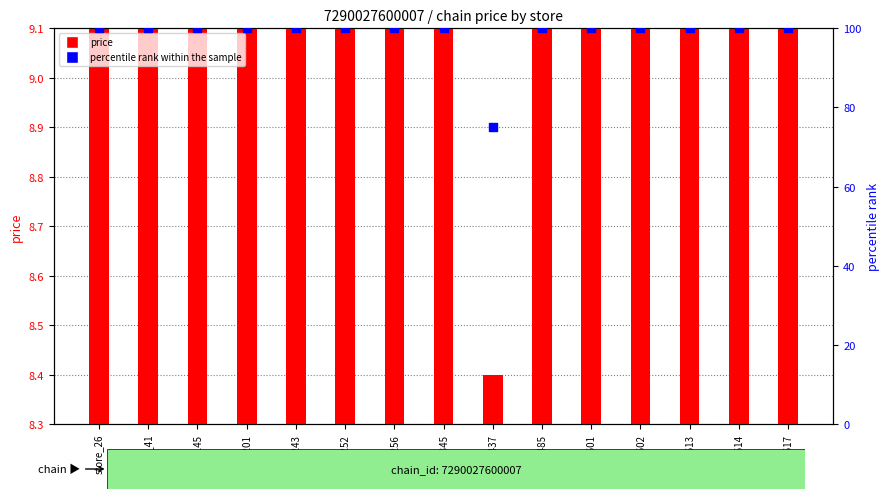

Is the value of percentile rank within the sample at store_201 greater than the value of price at store_601?

Yes